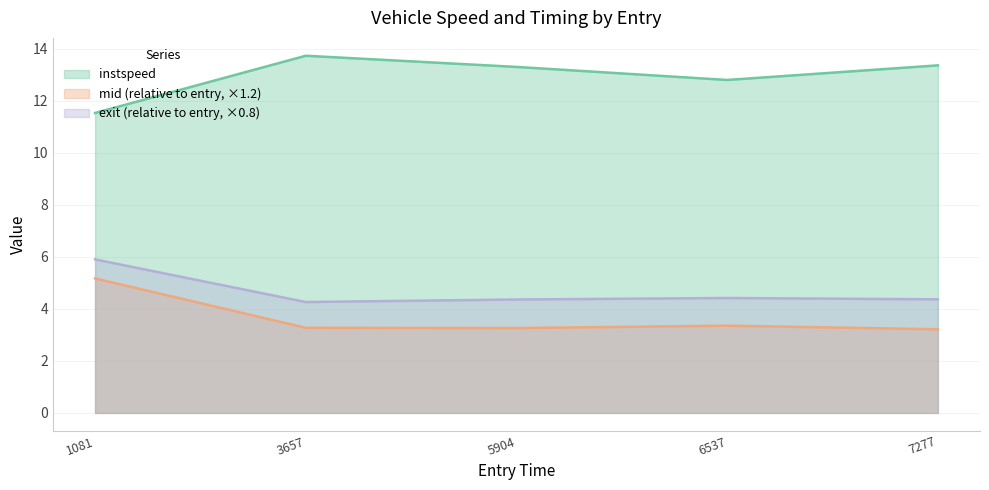

List the labels in order of value, largest first.

3657, 7277, 5904, 6537, 1081